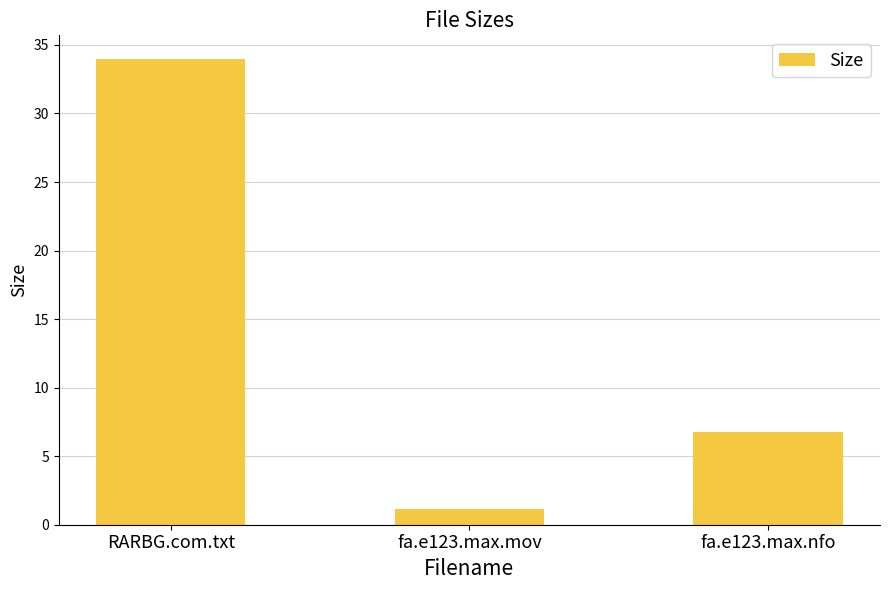

How many data points are less than 6?

1